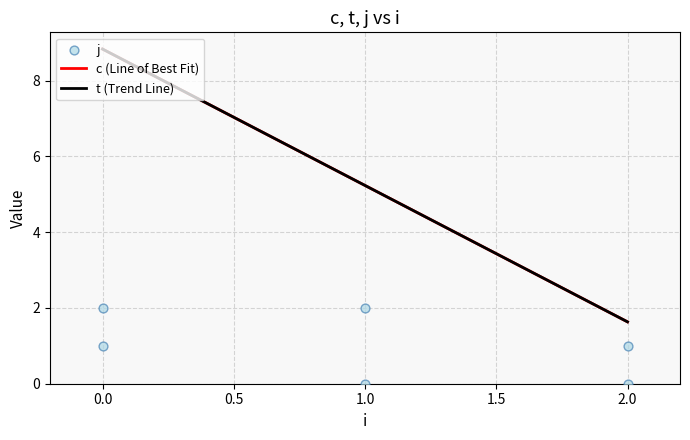

Is the value of j at 1 greater than the value of t at 2?

No